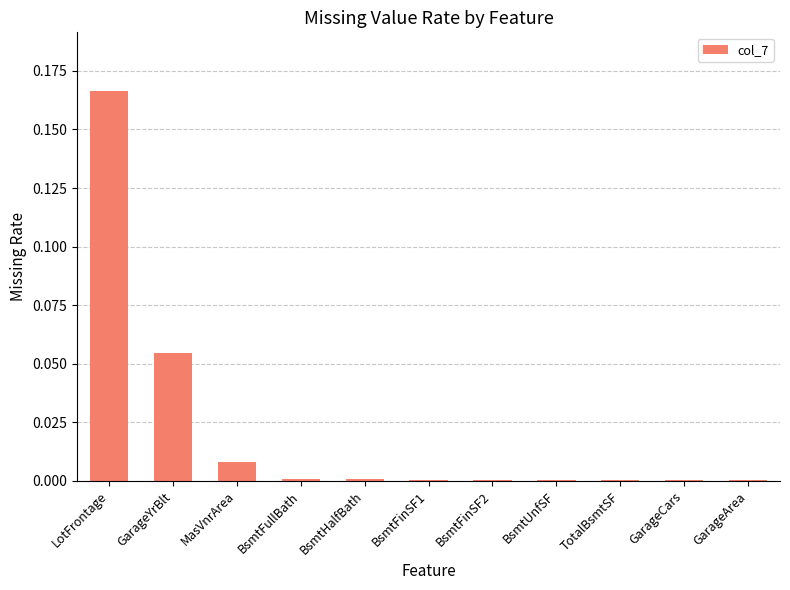

The chart shows a value of 0.0 at BsmtFullBath. True or false?

True